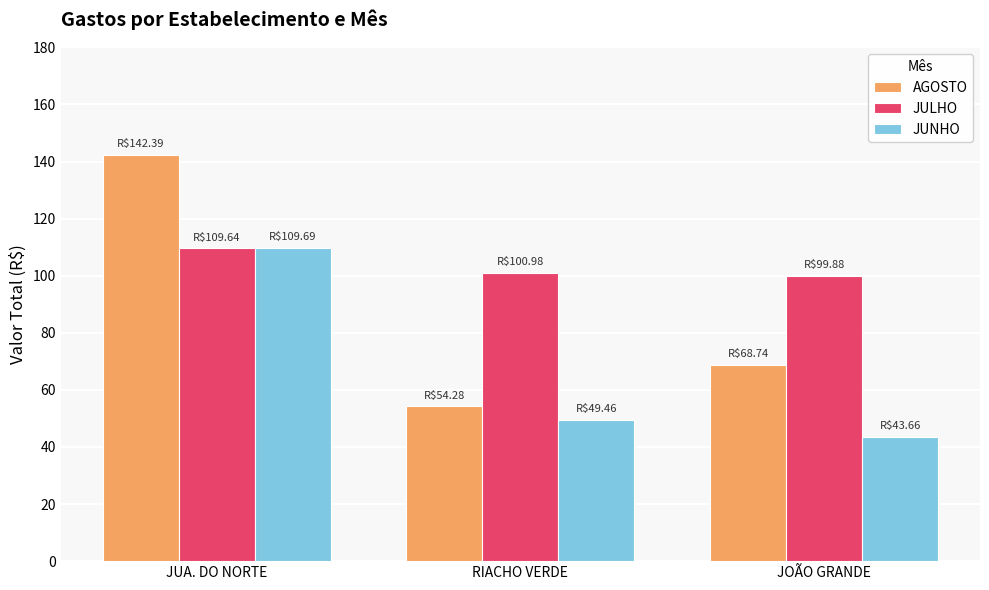

What is the value of the JULHO bar at the 3rd from the left?

99.9